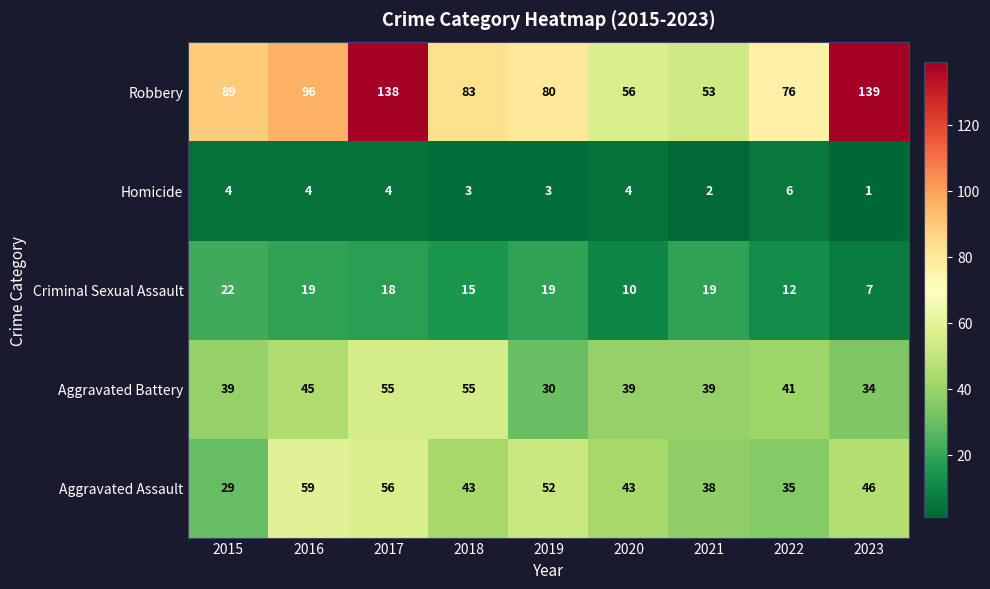

Which series has the largest total across all categories?

Robbery